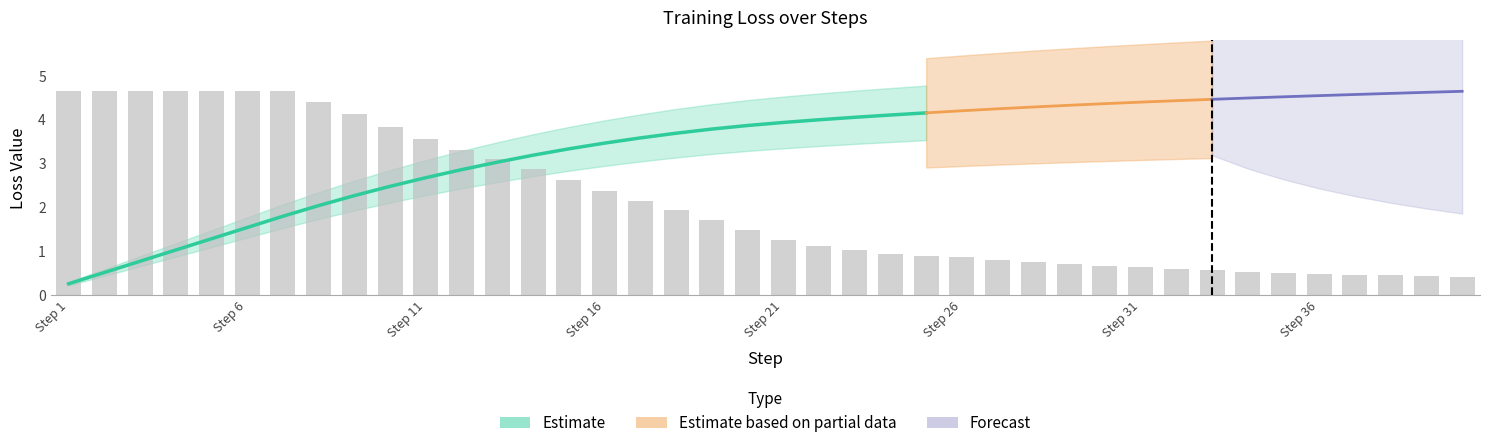

Which label corresponds to the largest value in the chart?

Step 1